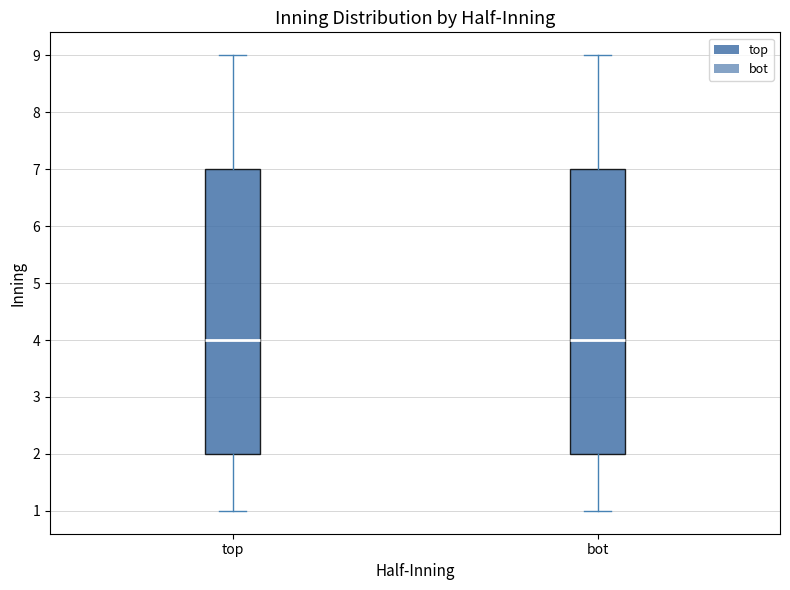

Reading left to right, read every box against the y-axis: the position of its median line, the range the box covers, and the ends of its whiskers. The values are not printed on the chart, so give them approximately, as read against the axis.

top: median 4, box 2 to 7, whiskers 1 to 9
bot: median 4, box 2 to 7, whiskers 1 to 9